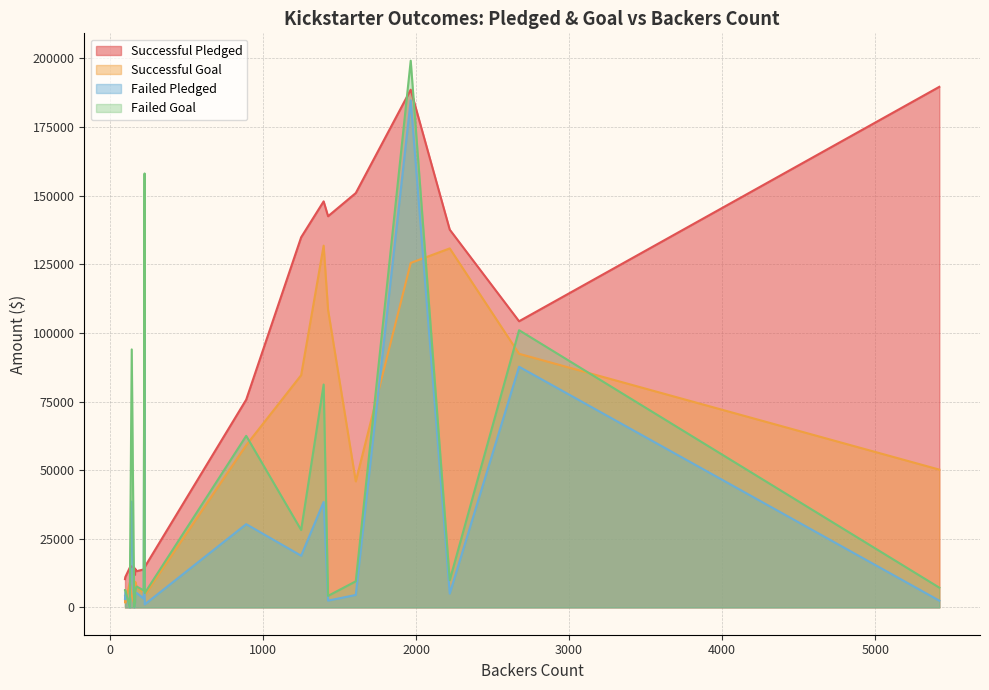

At which label does Failed Pledged first exceed 5265?

100